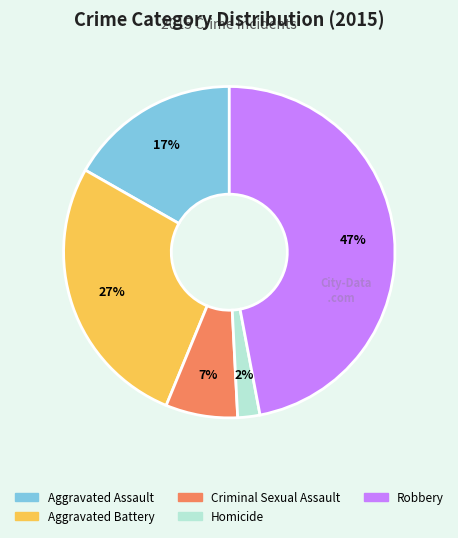

Between Criminal Sexual Assault and Aggravated Battery, which is larger?

Aggravated Battery